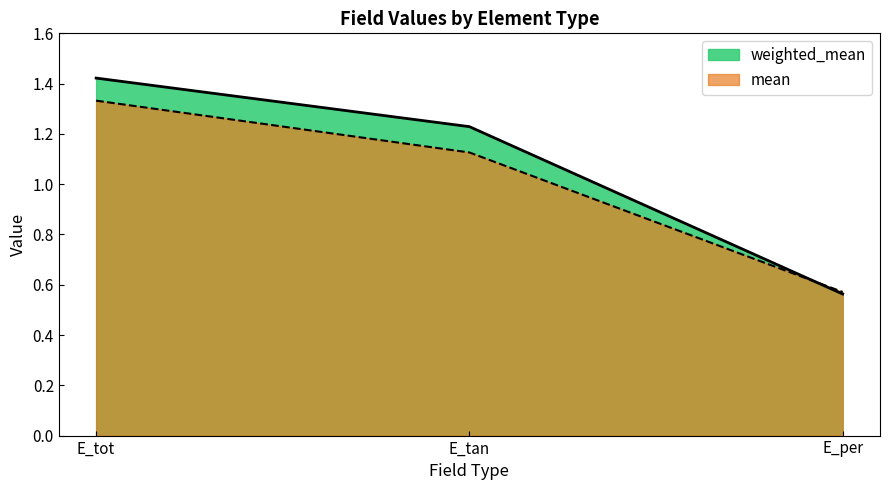

At which category does the chart reach its peak across all series?

E_tot